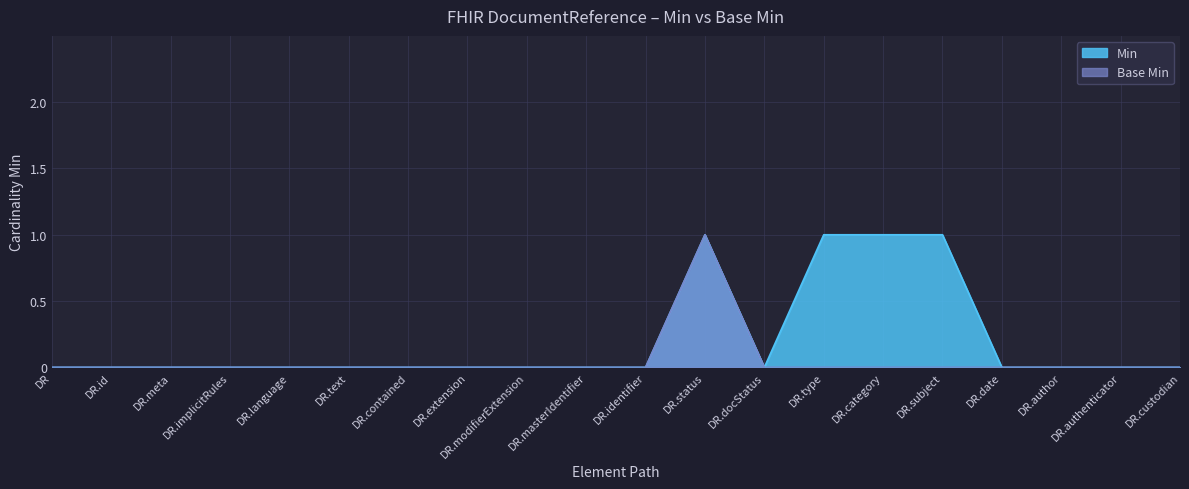

True or false: Min and Base Min cross at least once.

False